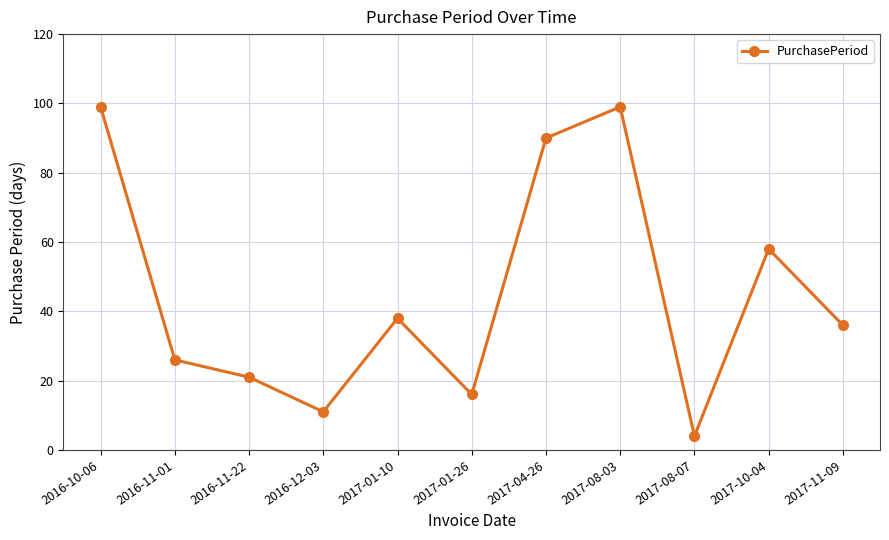

True or false: the data shows 7 at 2016-11-01.

False